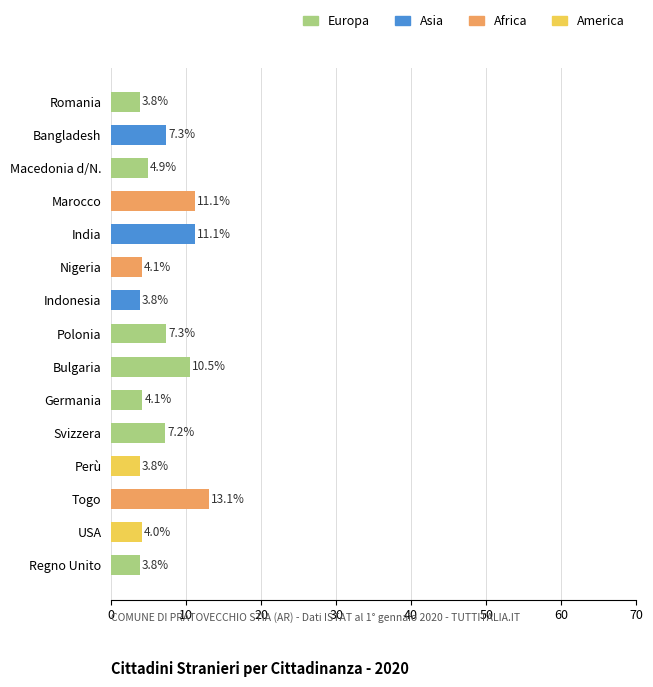

How many bars are there in total?

15